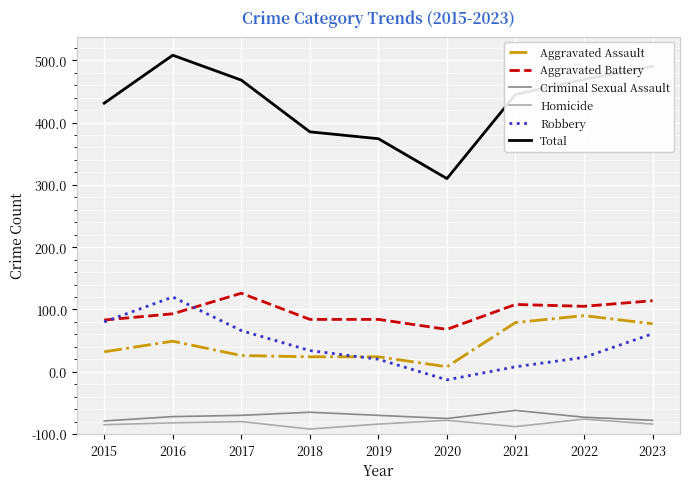

What is the minimum value shown in the chart?

8